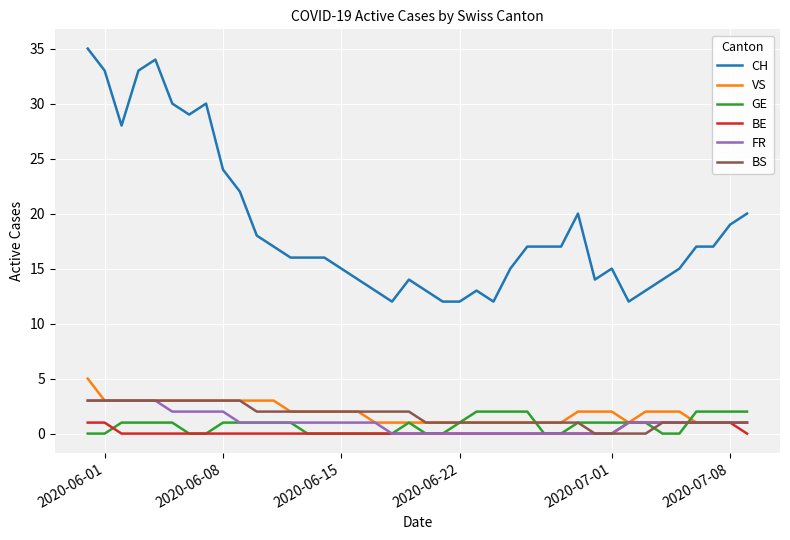

True or false: CH and BS cross at least once.

False